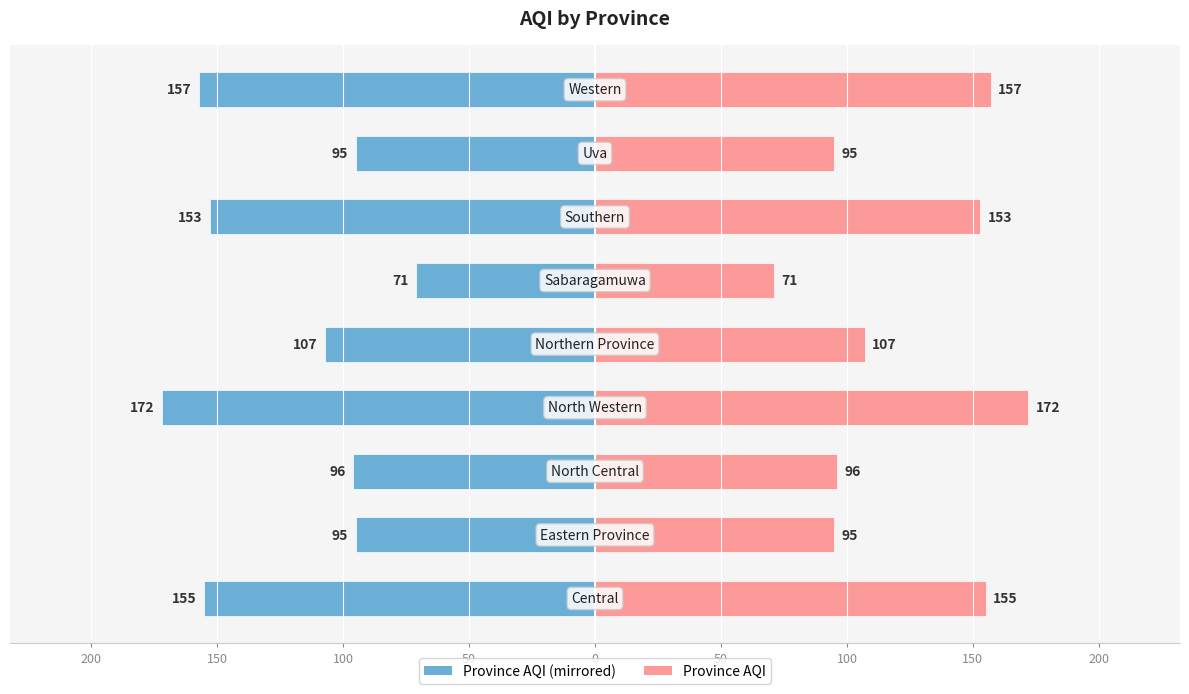

How many bars are there in total?

18